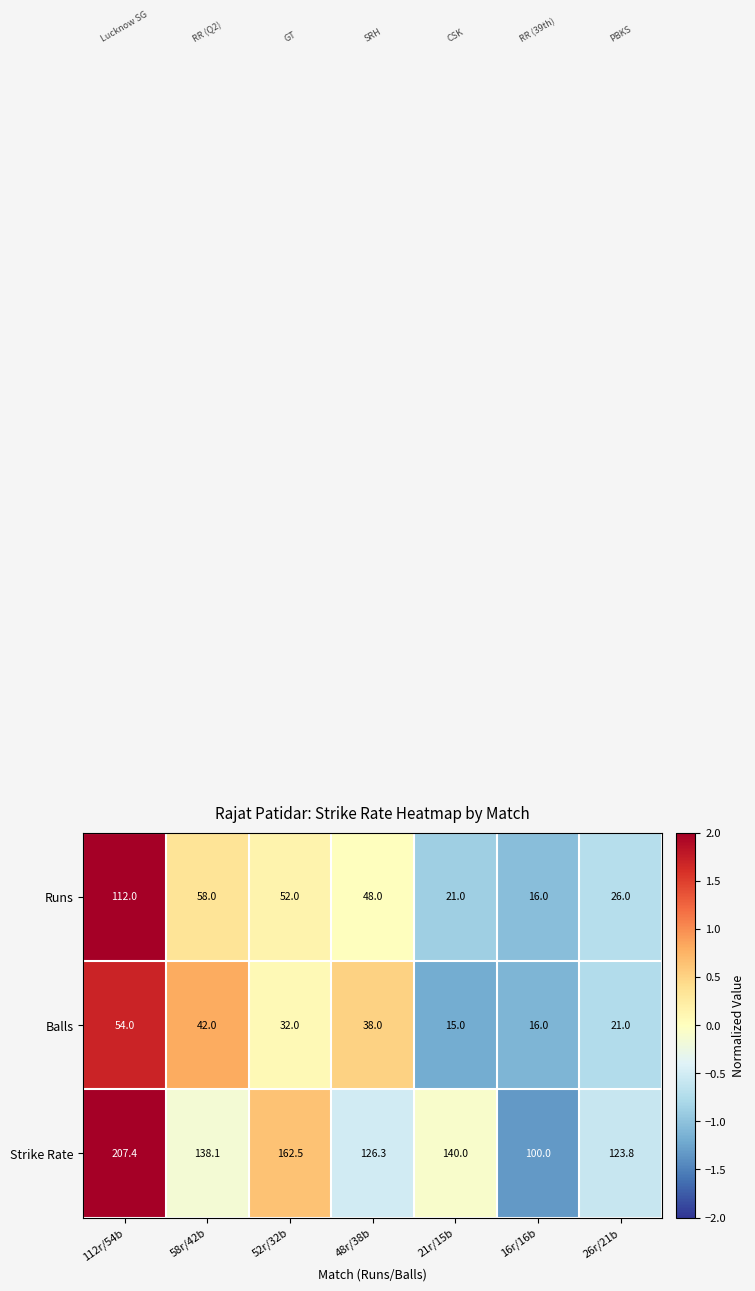

List the series in order of their peak value, highest first.

Strike Rate, Runs, Balls